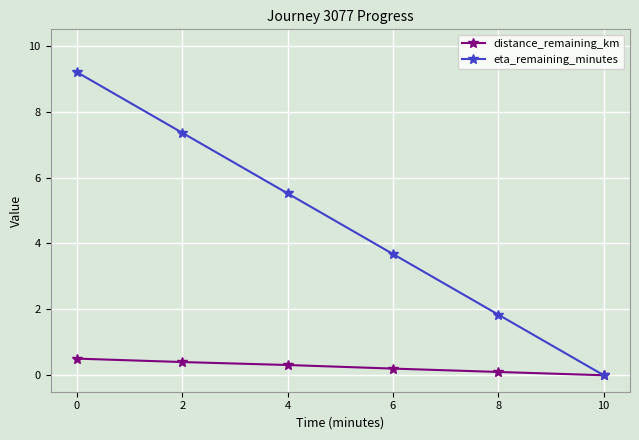

How many distinct data groups are displayed?

2